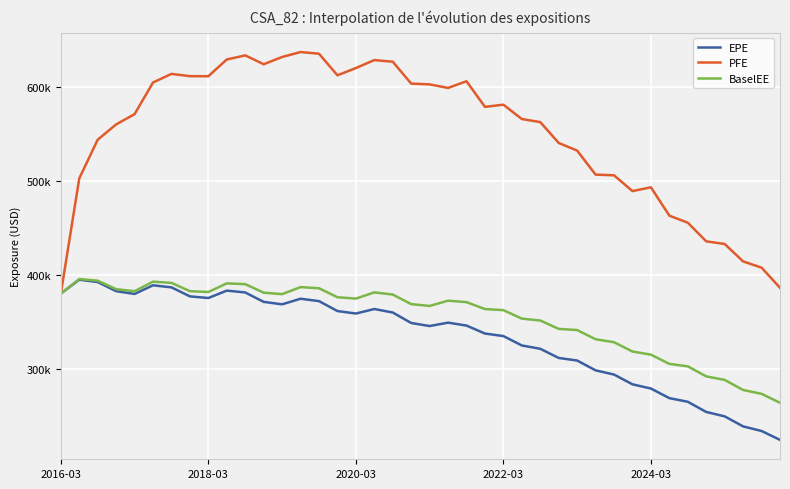

What is the average value of the EPE series?

334228